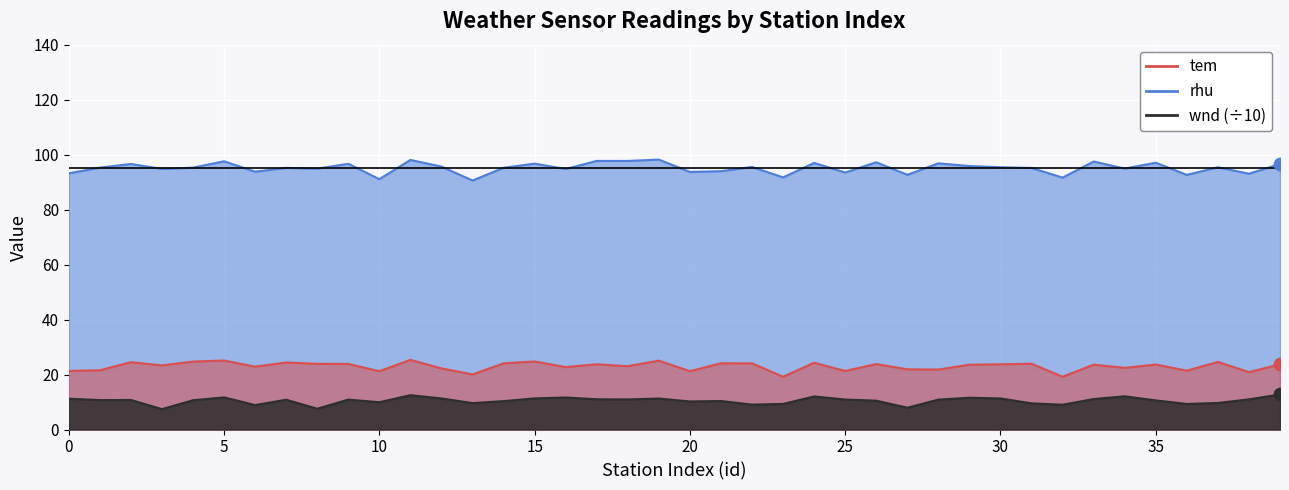

Which series has the largest total across all categories?

rhu